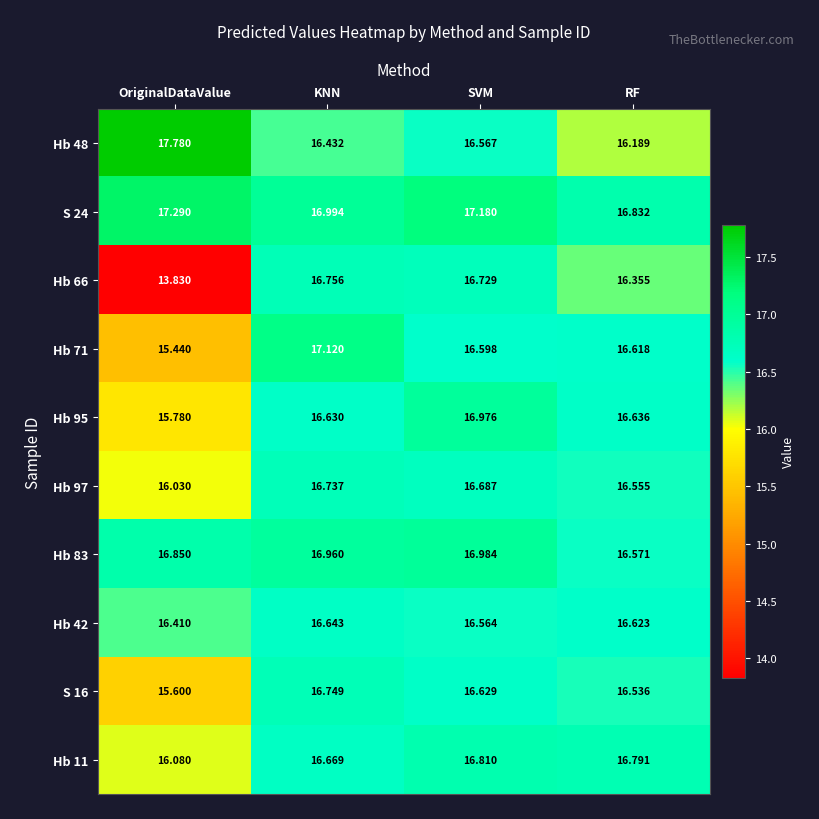

Where is Hb 11 nearest to the value 16?

OriginalDataValue